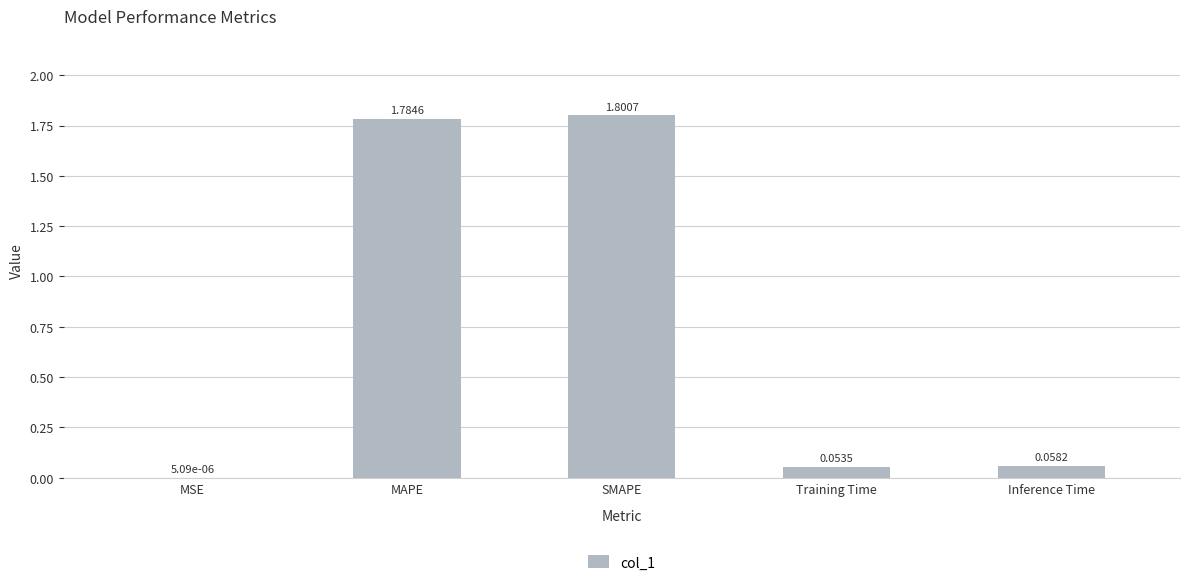

What is the sum of the values at SMAPE and Inference Time?

1.9